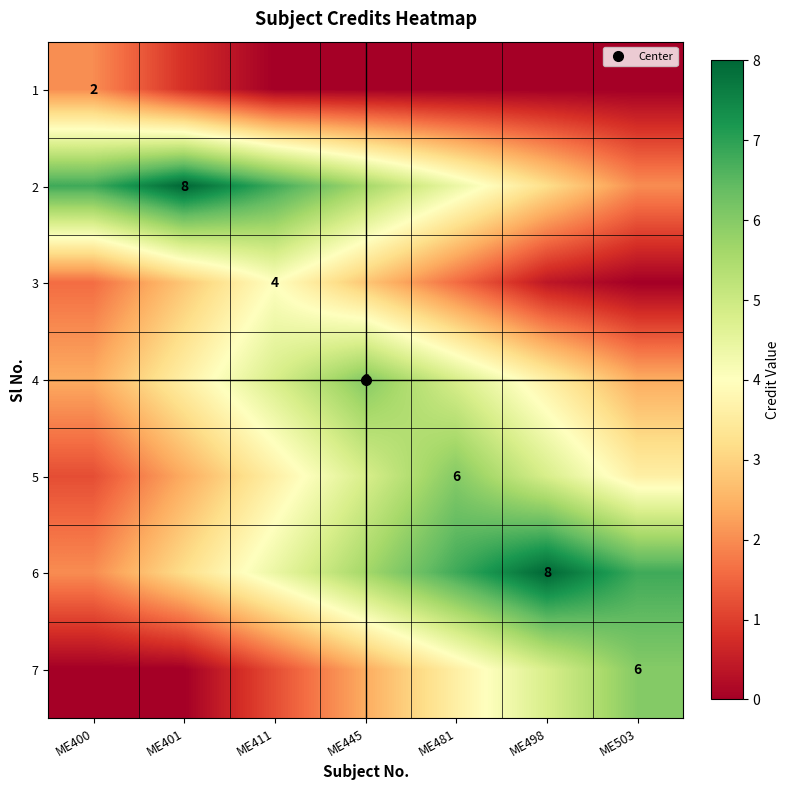

Which series has the widest spread of values?

2